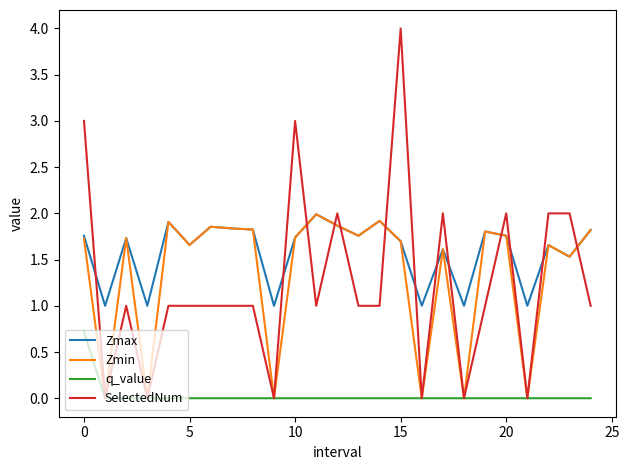

Which series has the largest total across all categories?

Zmax